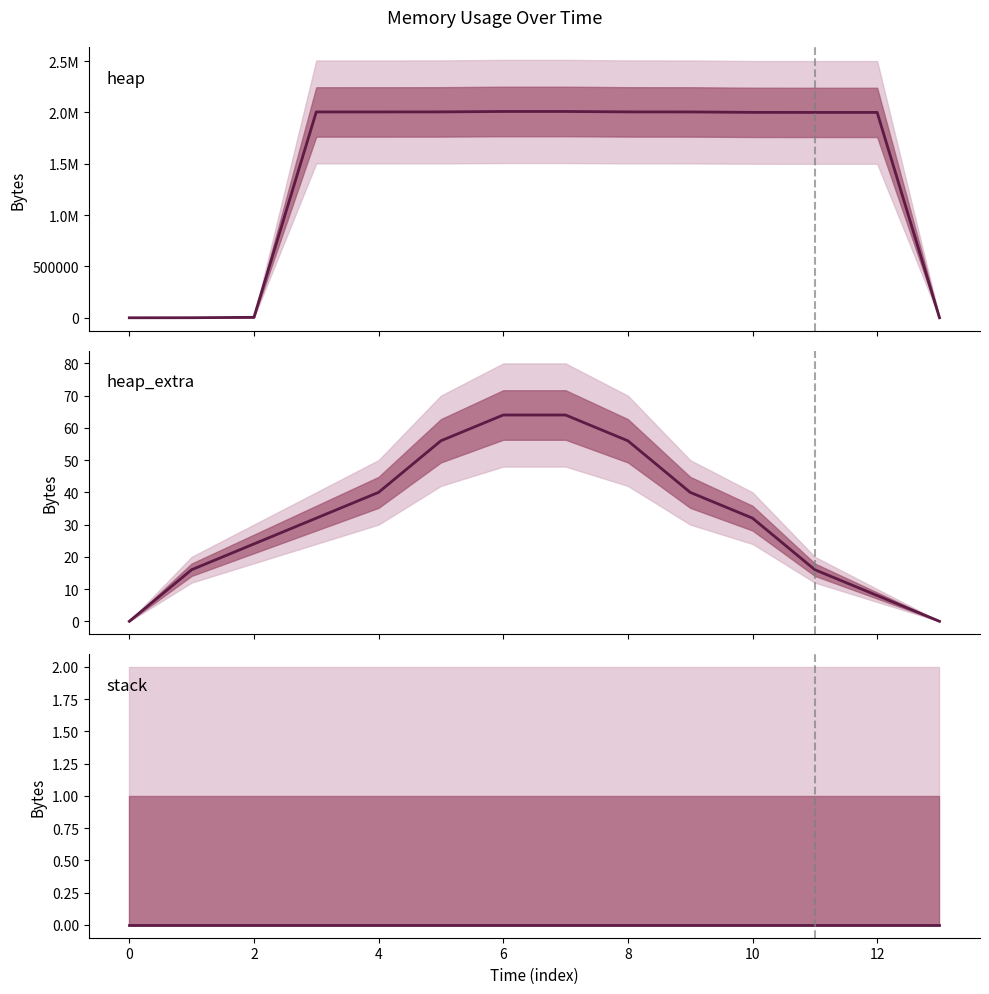

True or false: stack and heap_extra cross at least once.

False